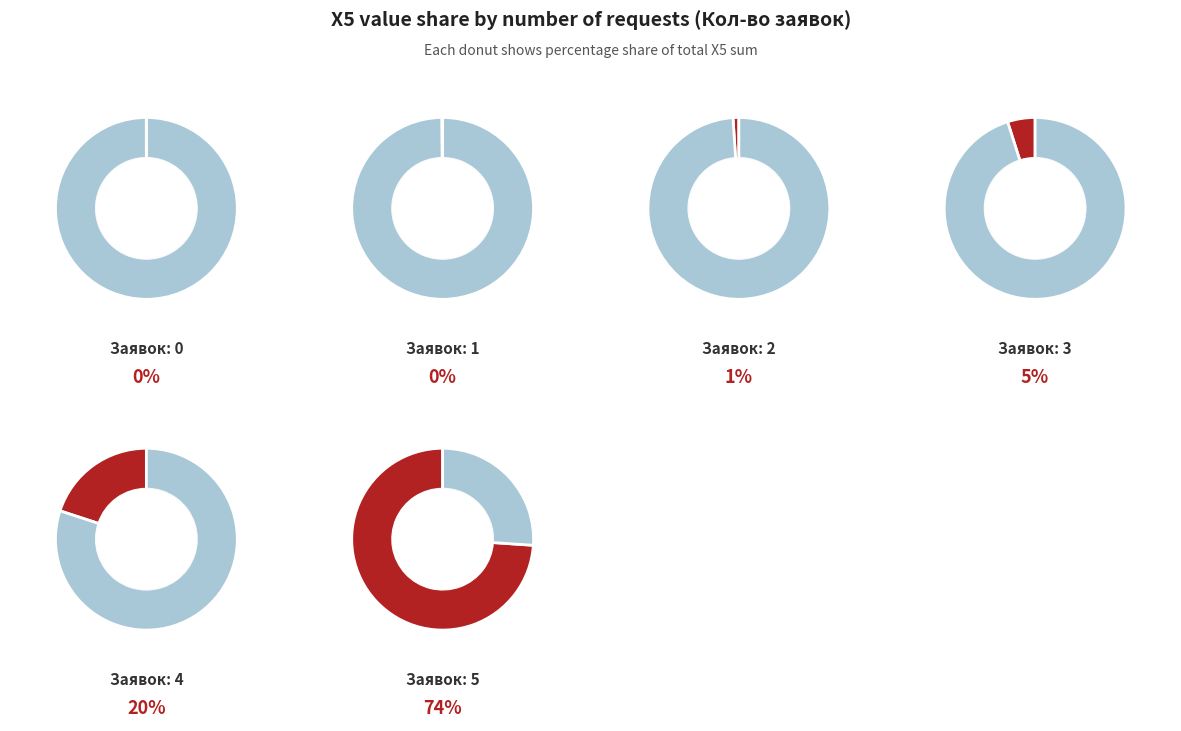

Between 0 and 1, which is larger?

1